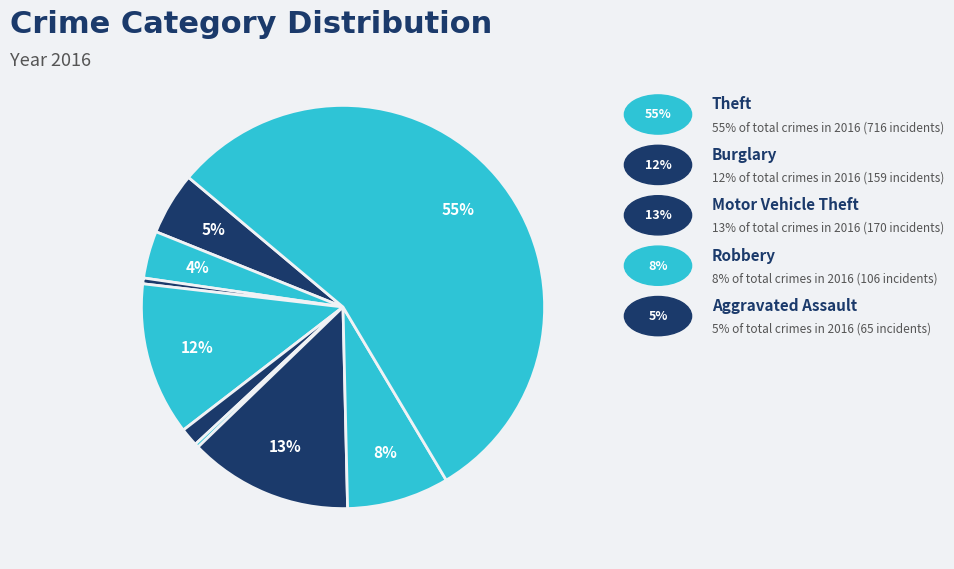

How many segments does this pie chart have?

9